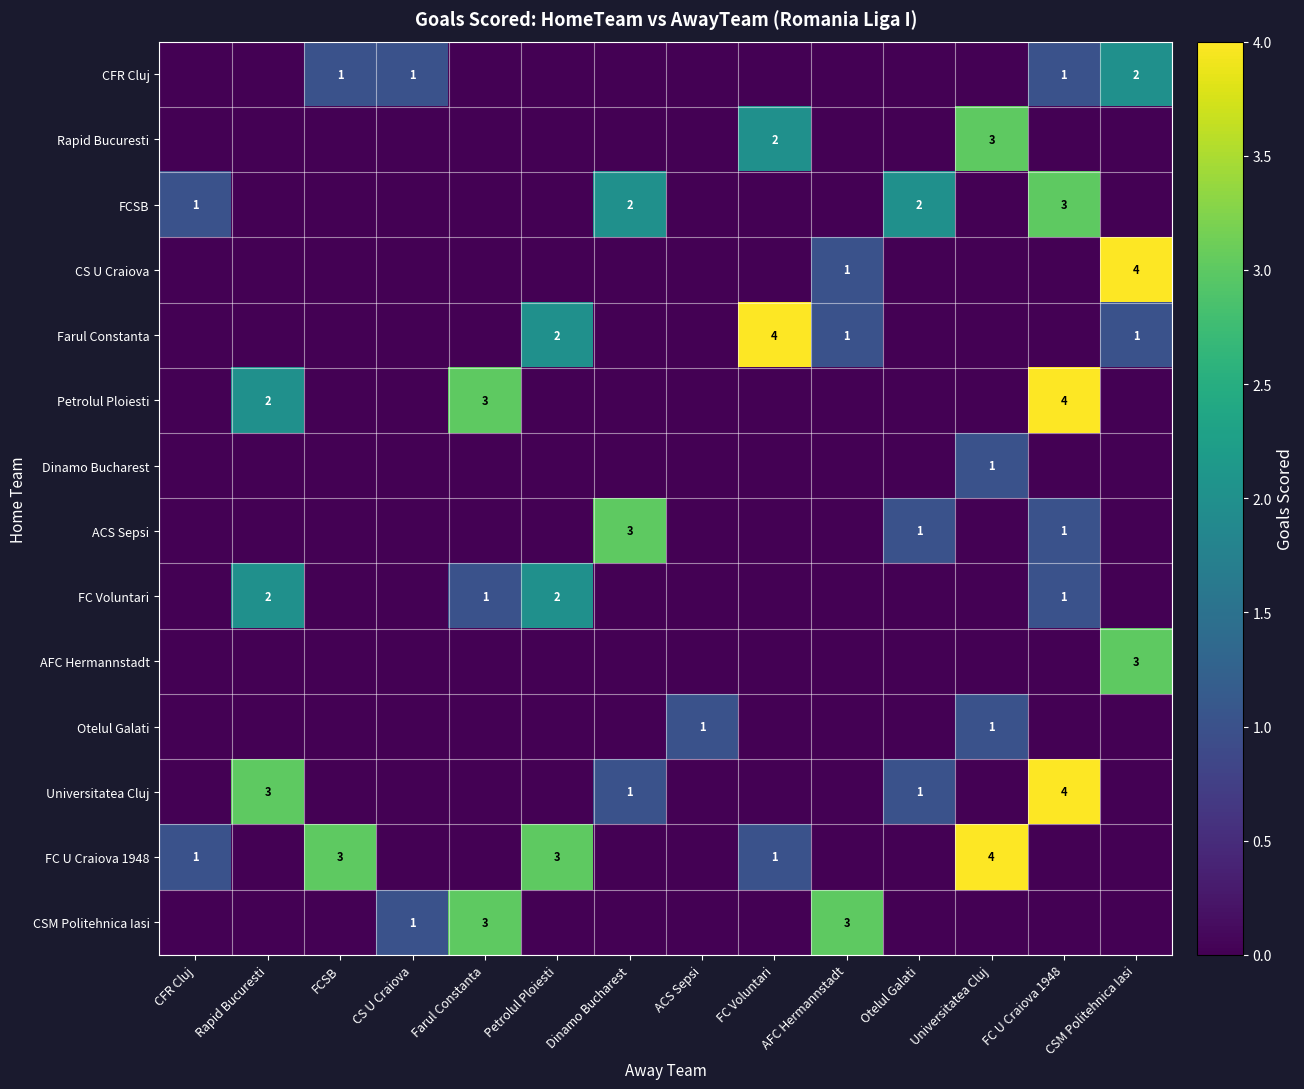

Is it true that Farul Constanta equals 0 at AFC Hermannstadt?

False